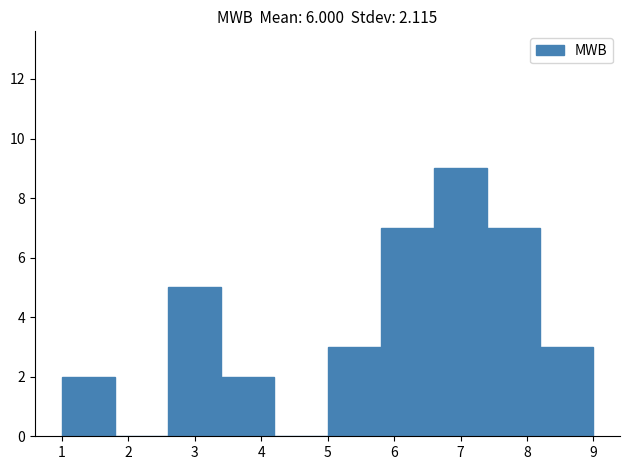

How tall is the bar that spans 3.4 to 4.2 on the x-axis? The values are not printed on the chart, so give them approximately, as read against the axis.

2